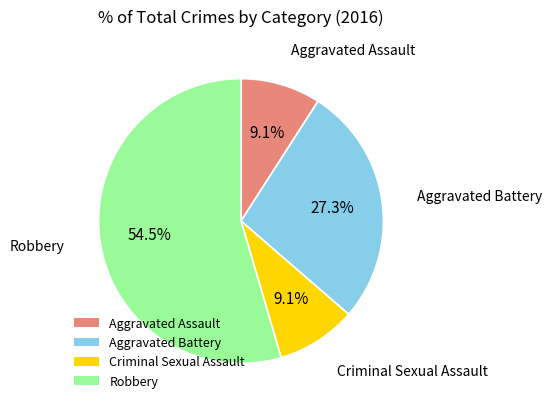

To the nearest percent, what percentage of the pie is Aggravated Assault?

9%